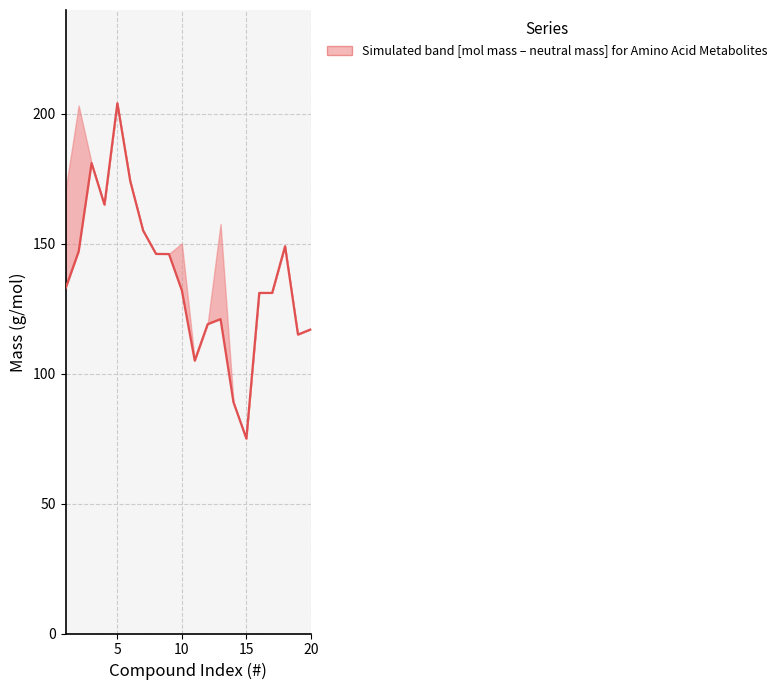

True or false: the data shows 27.0 at 10.

False